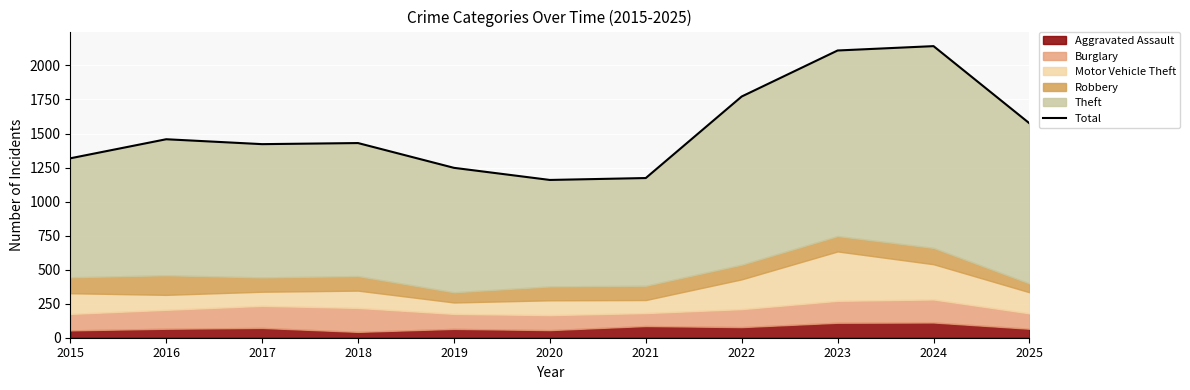

The value at 2017 is 732. True or false?

False